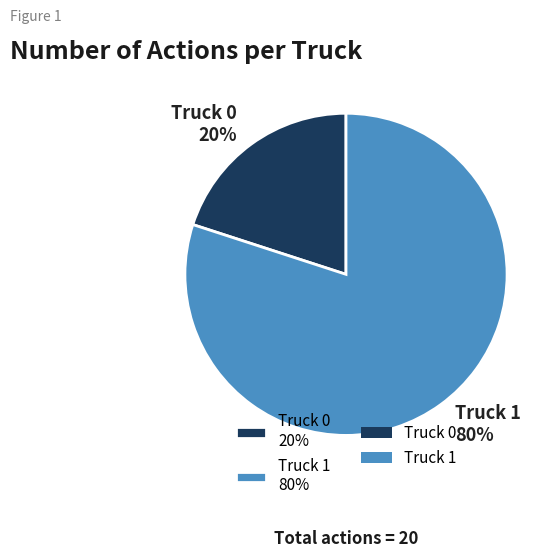

Combined, do Truck 1 and Truck 0 account for over 50%?

Yes